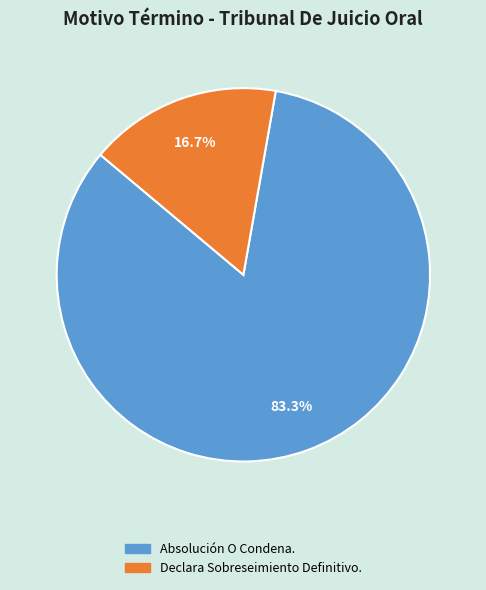

How much of the chart is everything except Absolución O Condena.?

16.7%